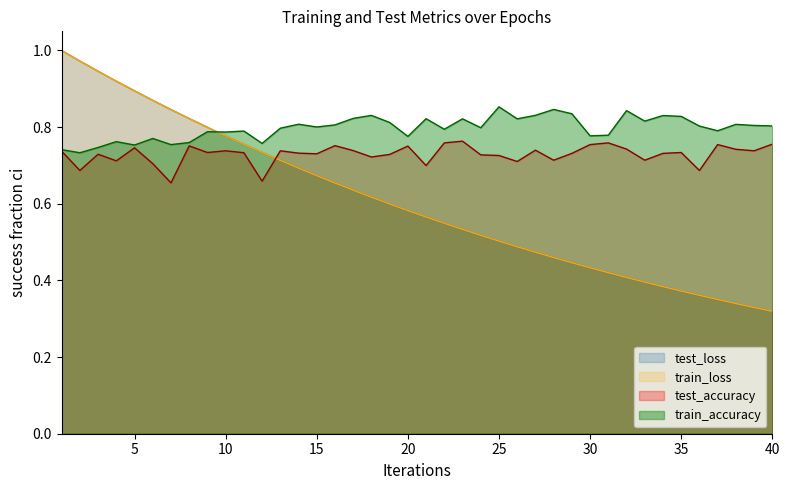

Between which two adjacent categories do test_loss and test_accuracy first intersect?

12 and 13